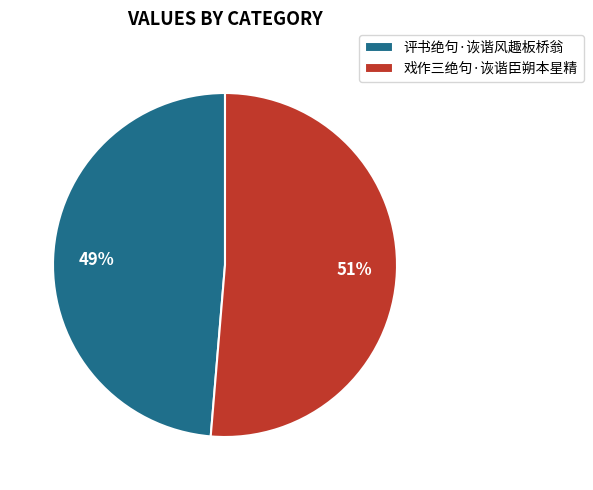

Is 评书绝句·诙谐风趣板桥翁 the majority of the pie?

No